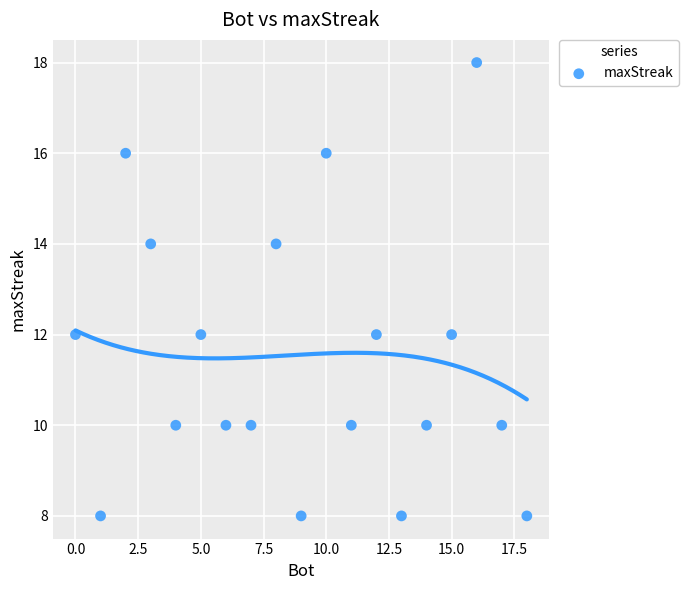

What is the range of Y values (max minus min)?

10